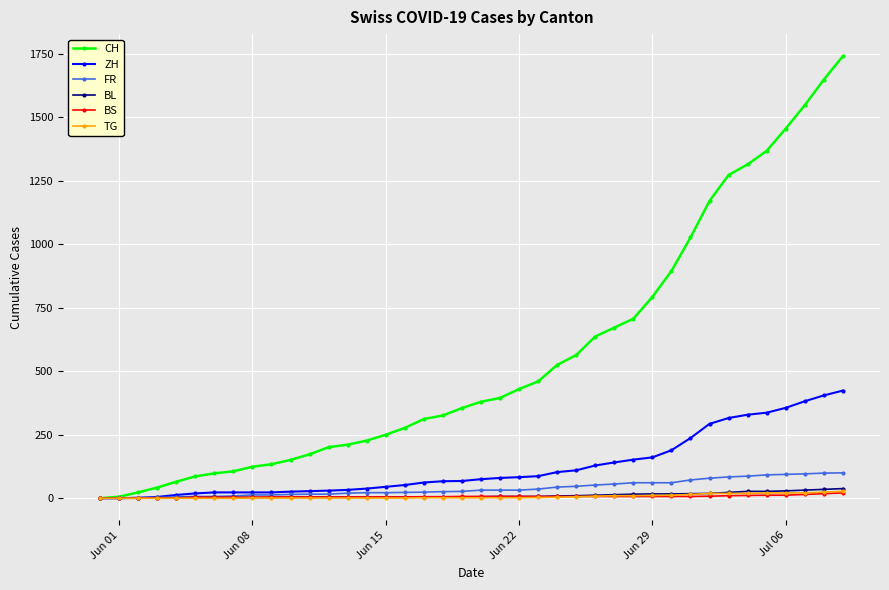

Is this an area chart (filled region under the line)?

No